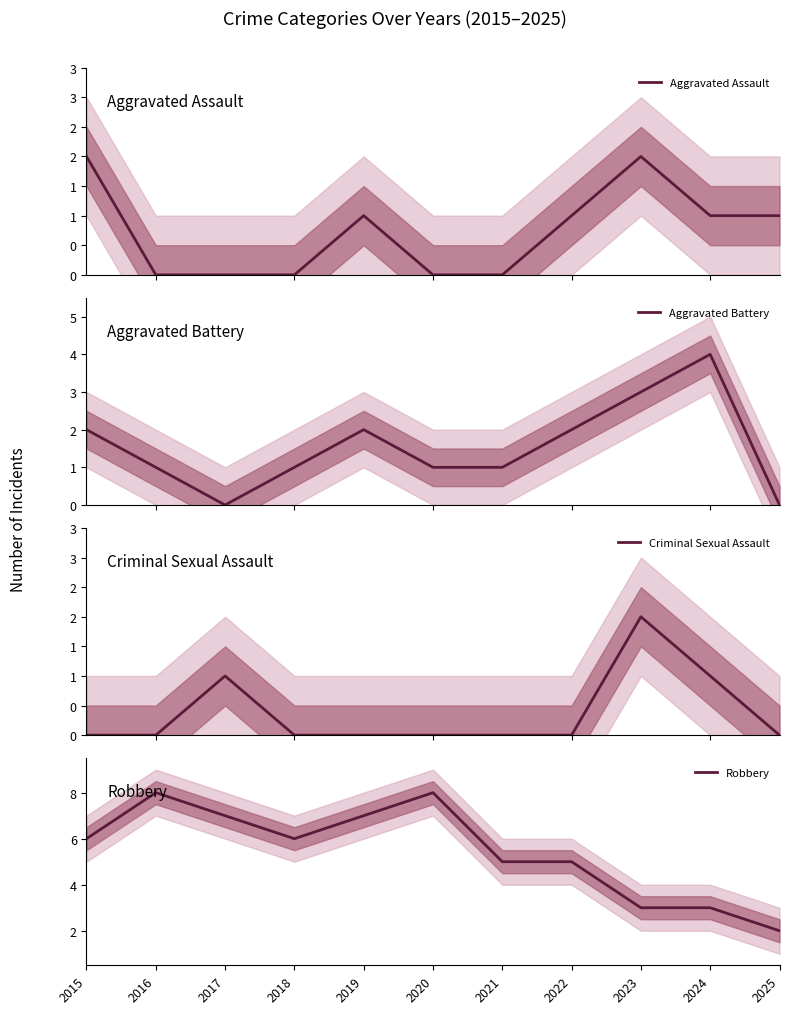

The value of Robbery at 2020 is 12. True or false?

False